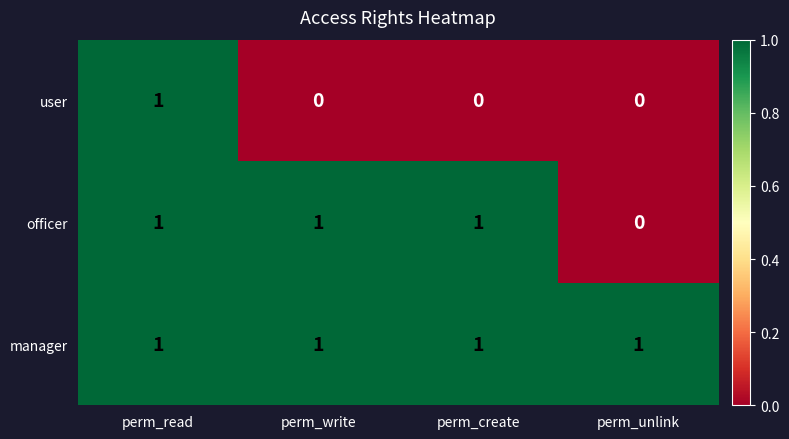

True or false: officer has a value of 1 at perm_read.

True